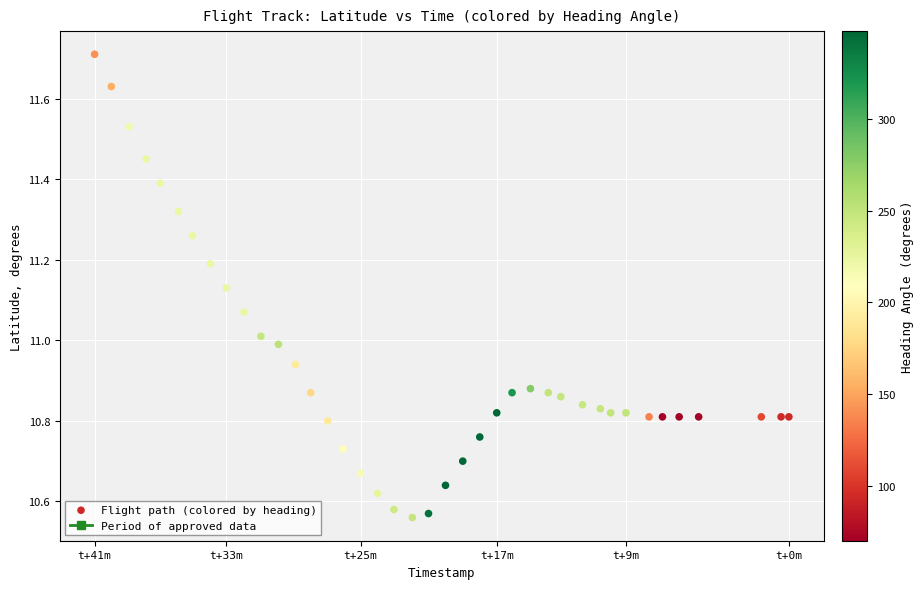

What is the range of X values (max minus min)?

2493.0